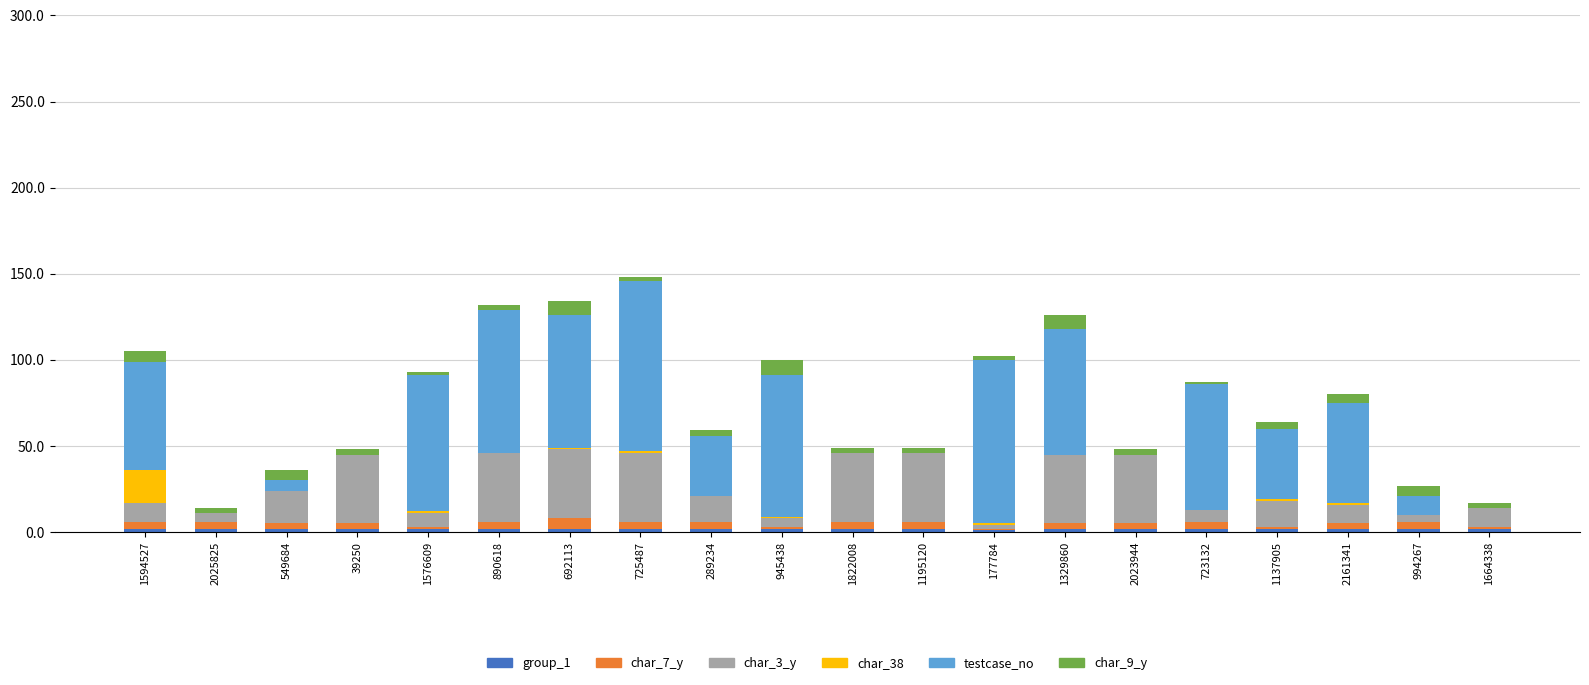

How many data points does each series have?

20